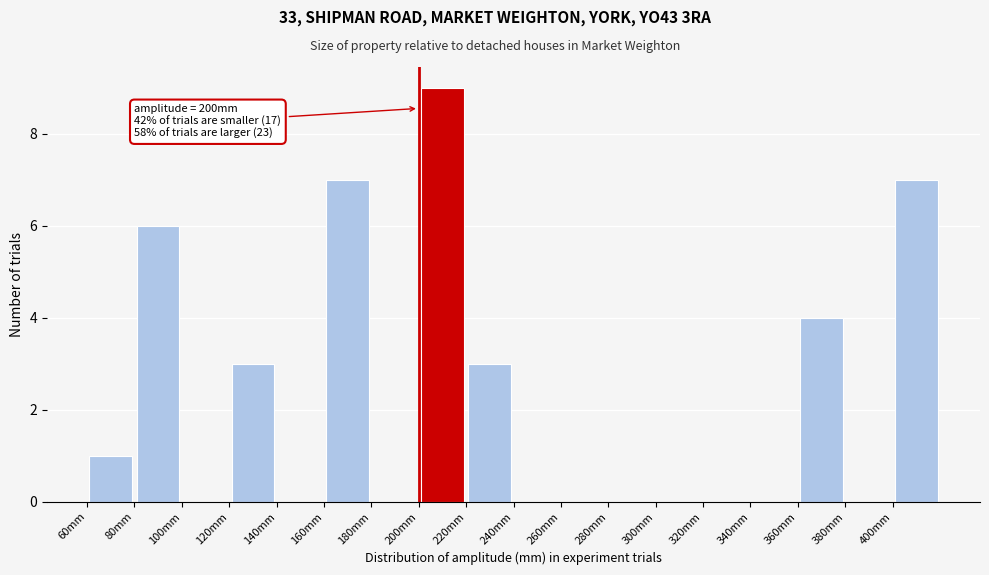

Over which range of the x-axis is the bar tallest?

200 to 220